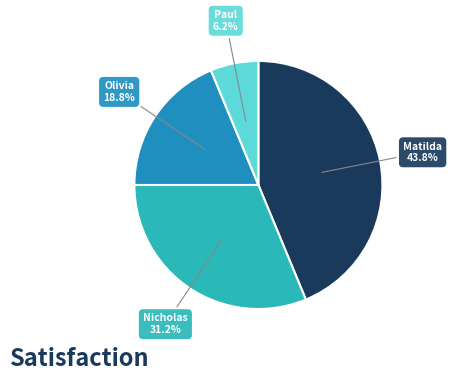

To the nearest percent, what is the average slice percentage?

25%